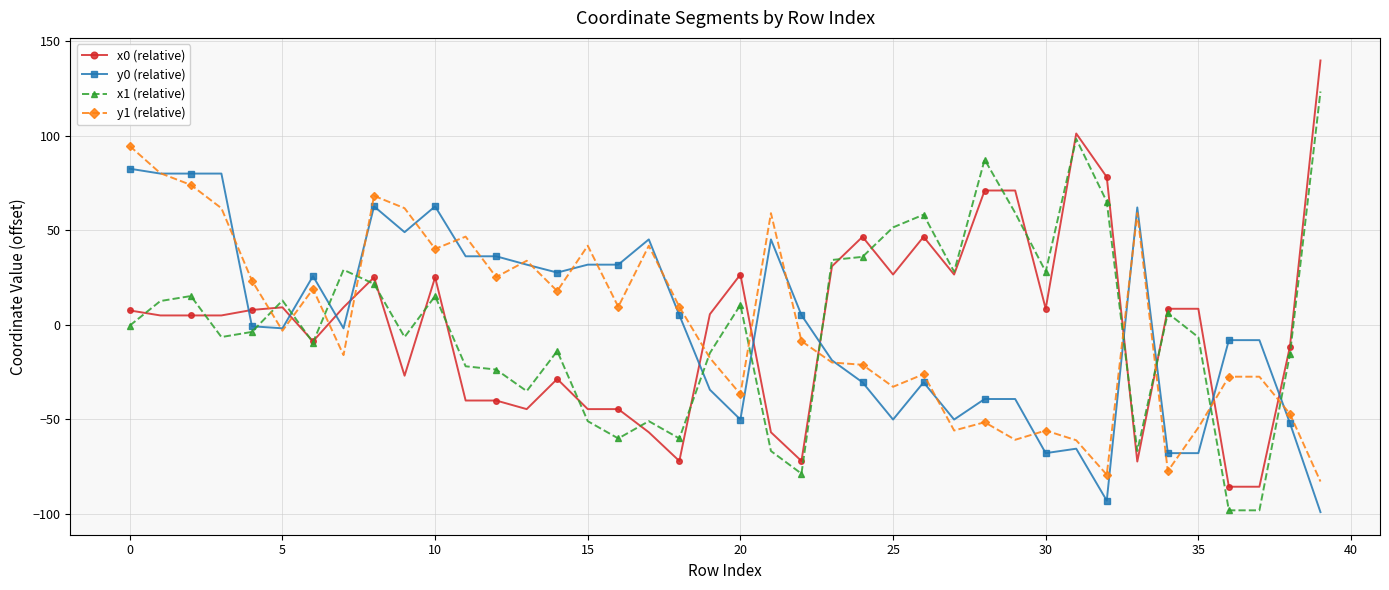

How many values in y1 (relative) are below zero?

21